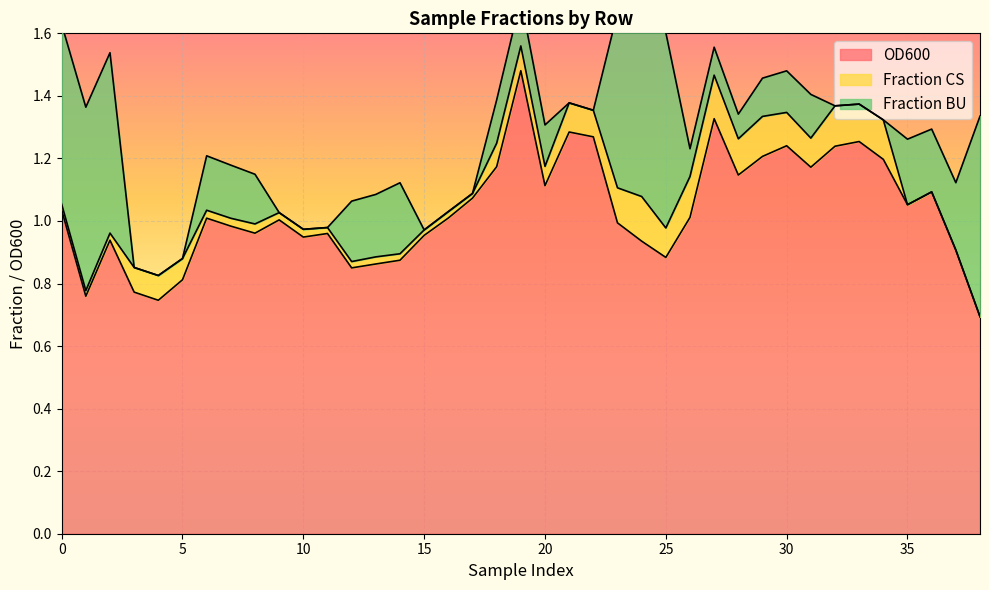

True or false: Fraction BU and OD600 cross at least once.

False